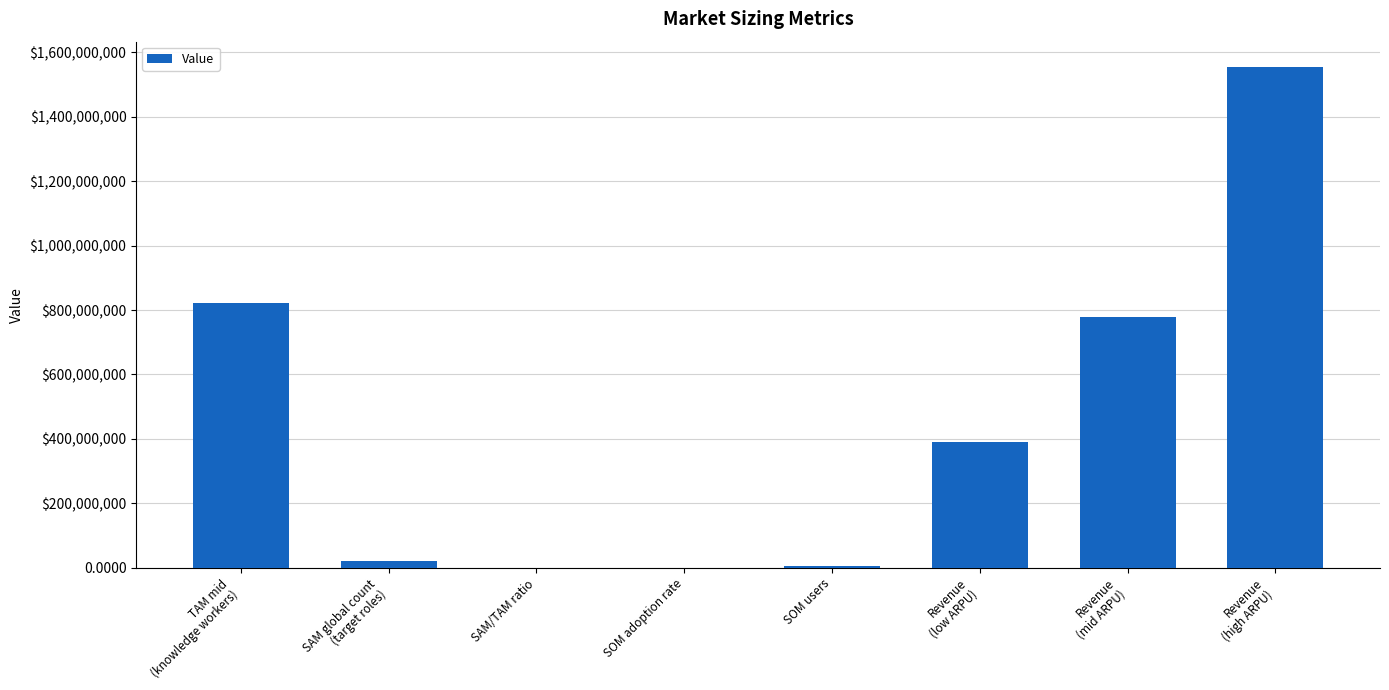

What is the difference between the second highest and minimum values?

820500000.0